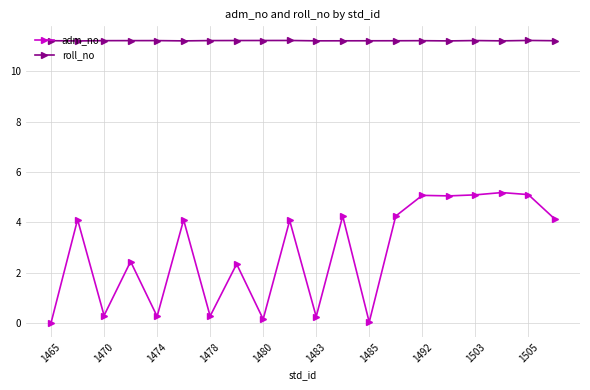

True or false: roll_no has more than 0 points higher than both neighbors.

True